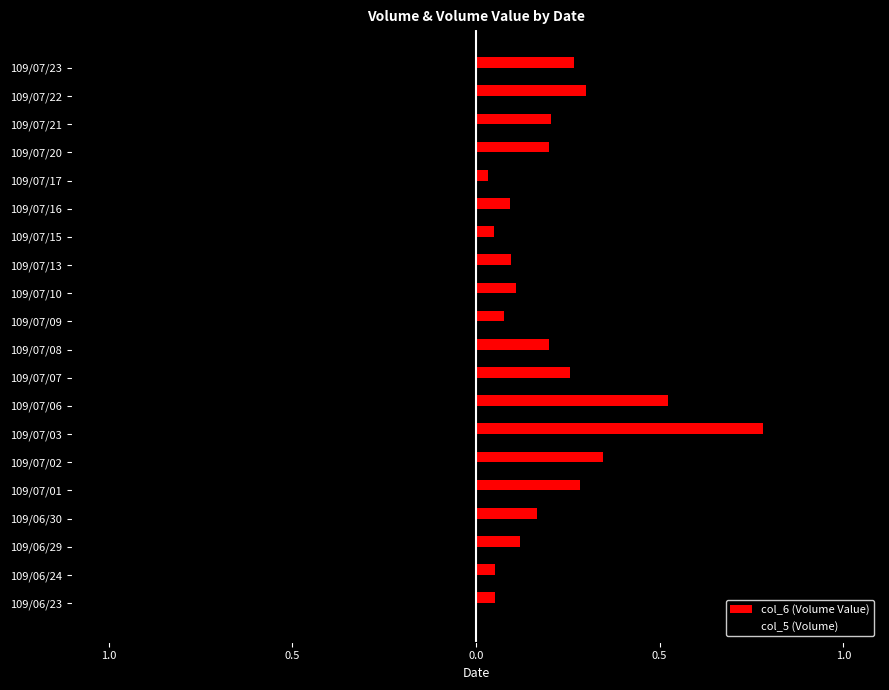

What are all the series names shown in the legend?

col_6 (Volume Value), col_5 (Volume)